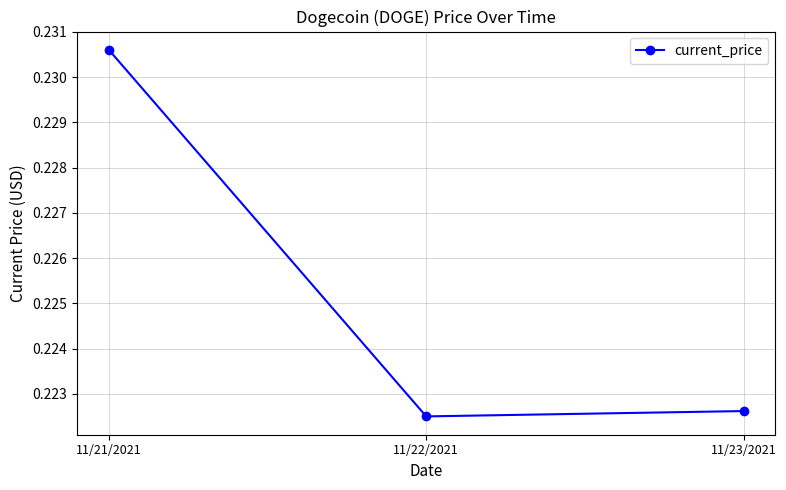

Which category has the highest value across all series?

11/21/2021